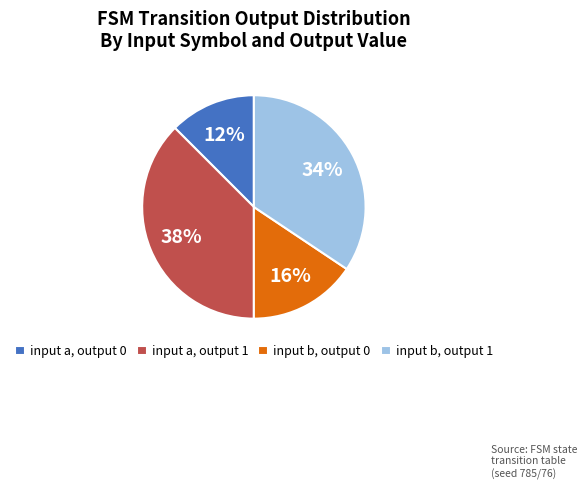

To the nearest percent, what is the combined percentage of input b, output 0 and input a, output 0?

28%